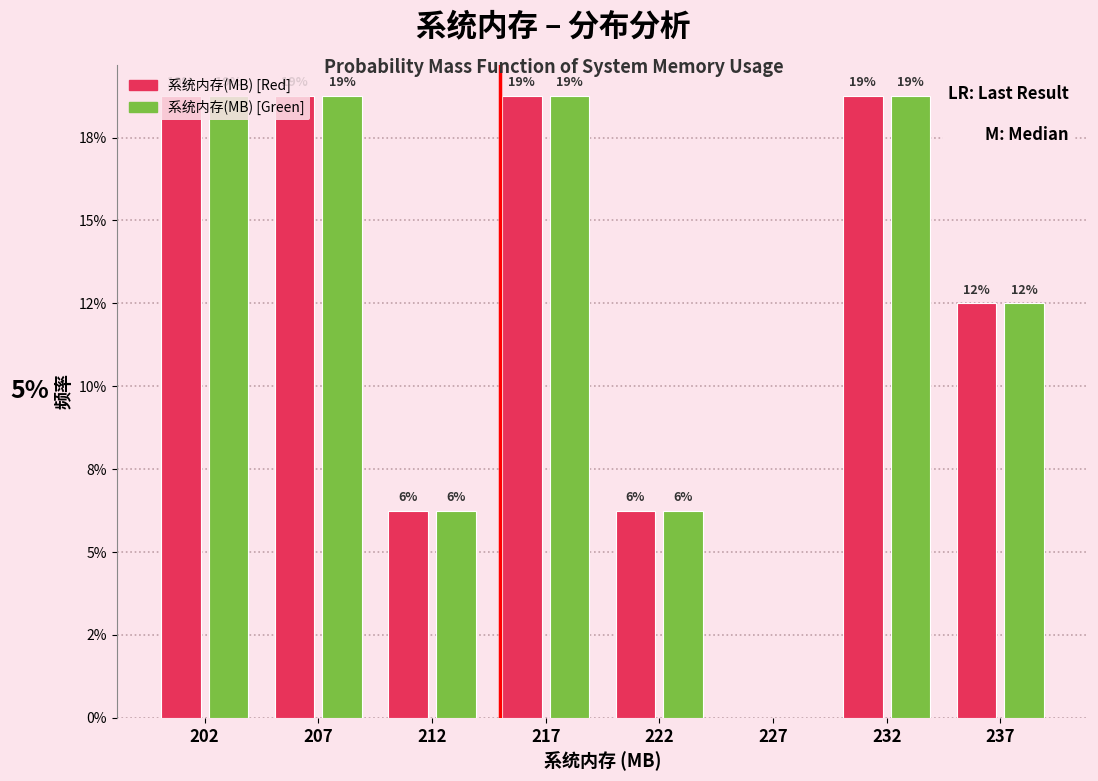

What are all the series names shown in the legend?

系统内存(MB) [Red], 系统内存(MB) [Green]